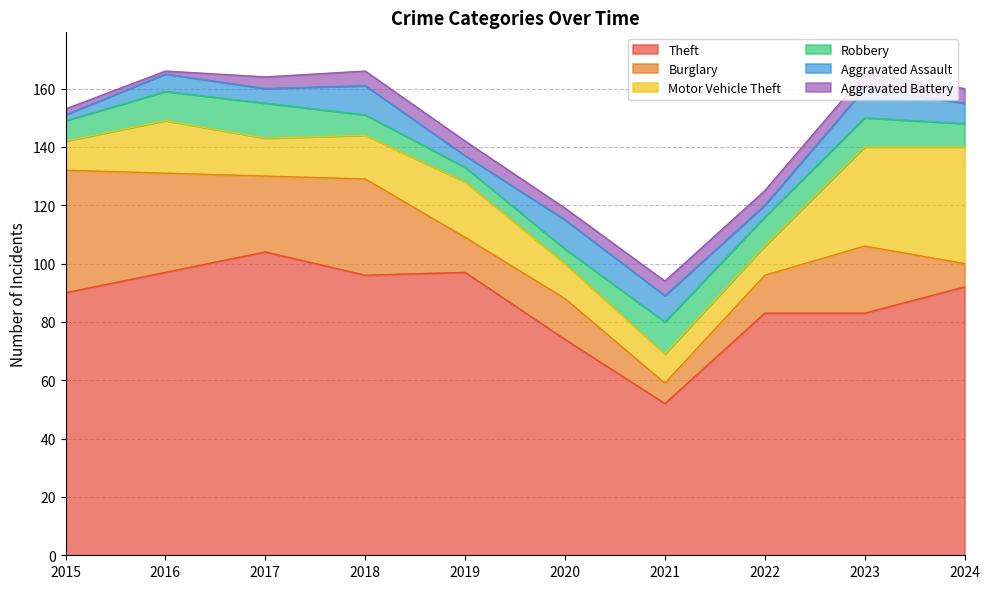

In Aggravated Assault, how many points are lower than both neighbors (excluding endpoints)?

3